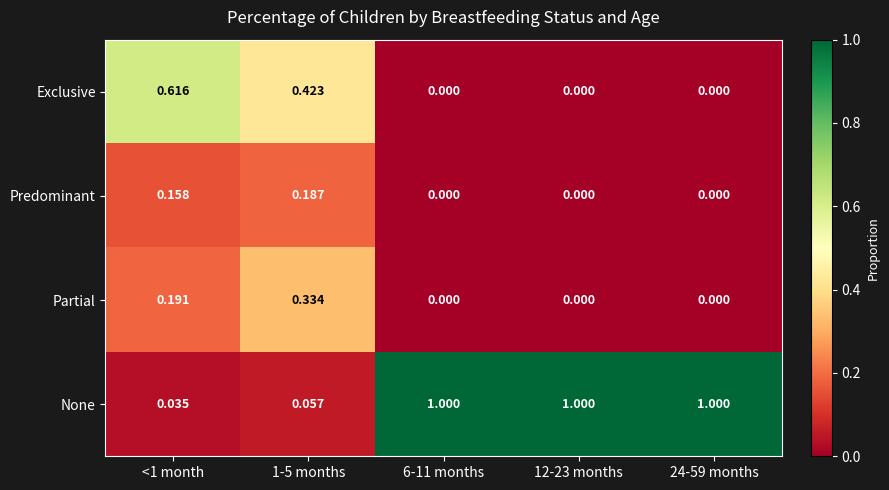

Which series has the largest range (max minus min)?

None